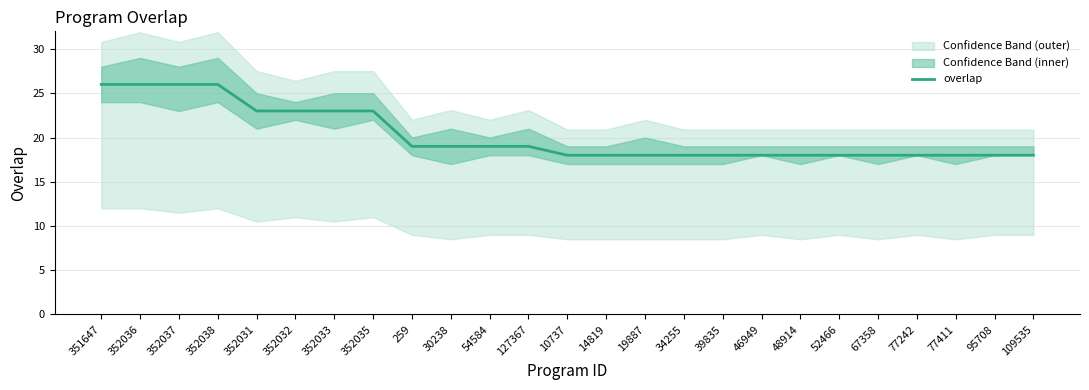

Reading left to right, what are all the values shown in this chart?

351647=26	352036=26	352037=26	352038=26	352031=23	352032=23	352033=23	352035=23	259=19	30238=19	54584=19	127367=19	10737=18	14819=18	19887=18	34255=18	39835=18	46949=18	48914=18	52466=18	67358=18	77242=18	77411=18	95708=18	109535=18